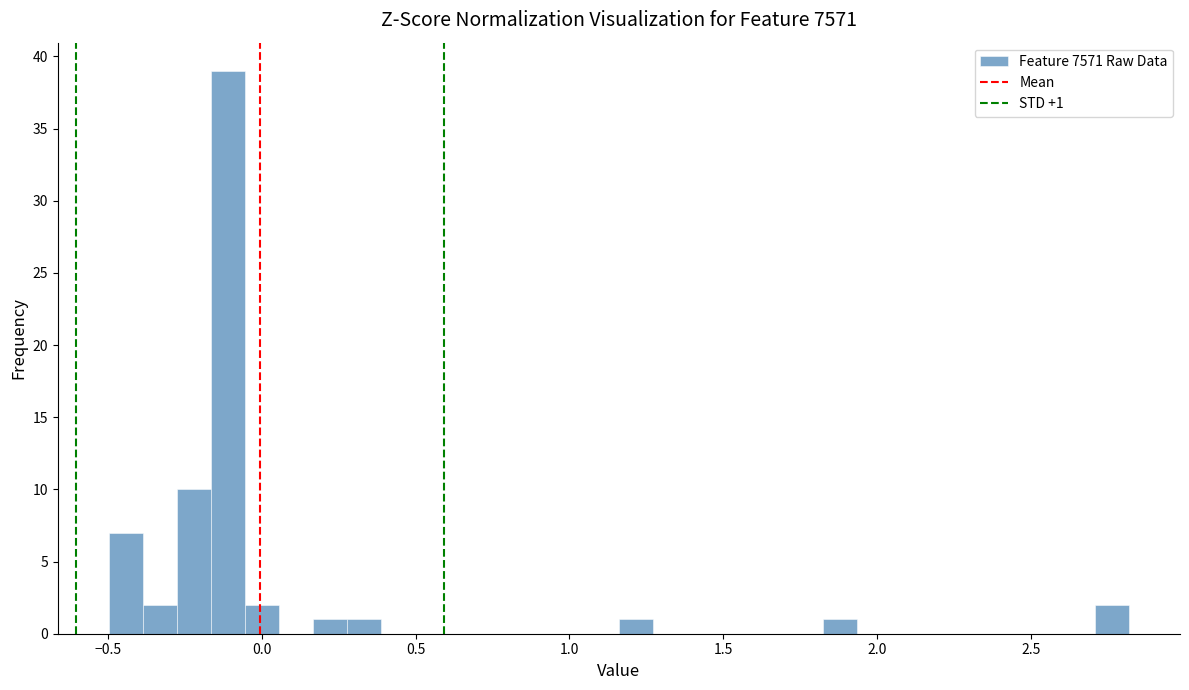

Around what value on the x-axis is the tallest bar? Give the approximate position of its centre, as read against the axis.

-0.10